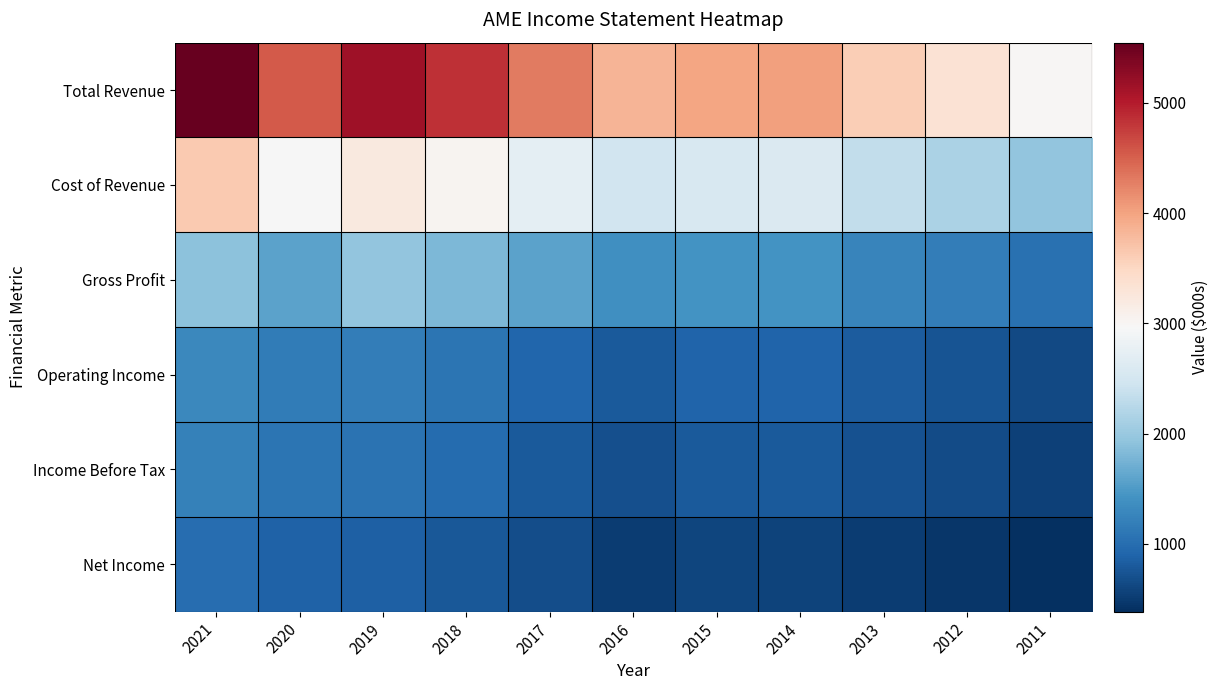

At how many categories does at least one series exceed 1931?

11